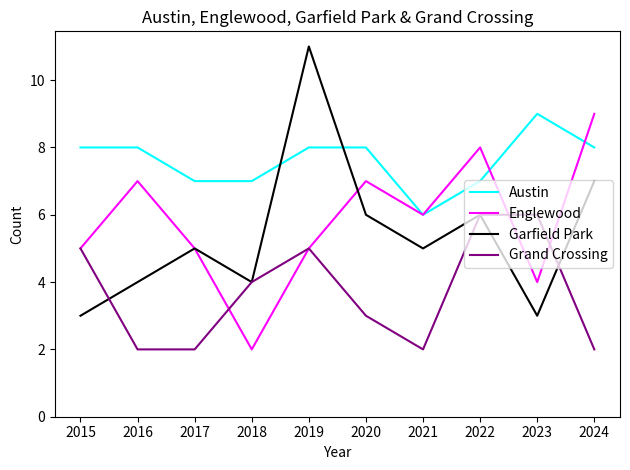

Reading left to right, transcribe all the data shown in this chart.

Austin: 8	8	7	7	8	8	6	7	9	8
Englewood: 5	7	5	2	5	7	6	8	4	9
Garfield Park: 3	4	5	4	11	6	5	6	3	7
Grand Crossing: 5	2	2	4	5	3	2	6	6	2